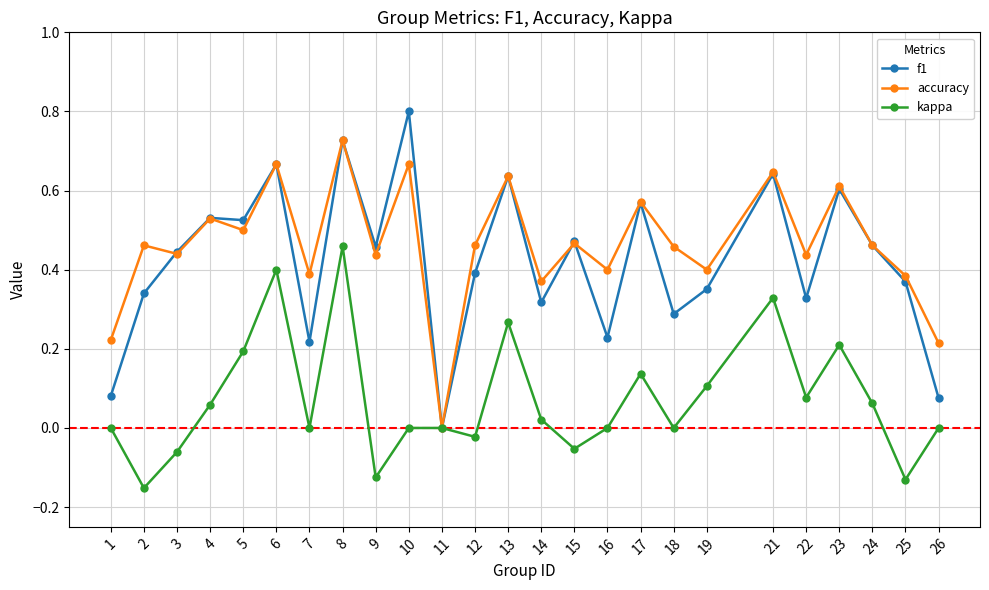

The value of accuracy at 12 is 0.5. True or false?

True